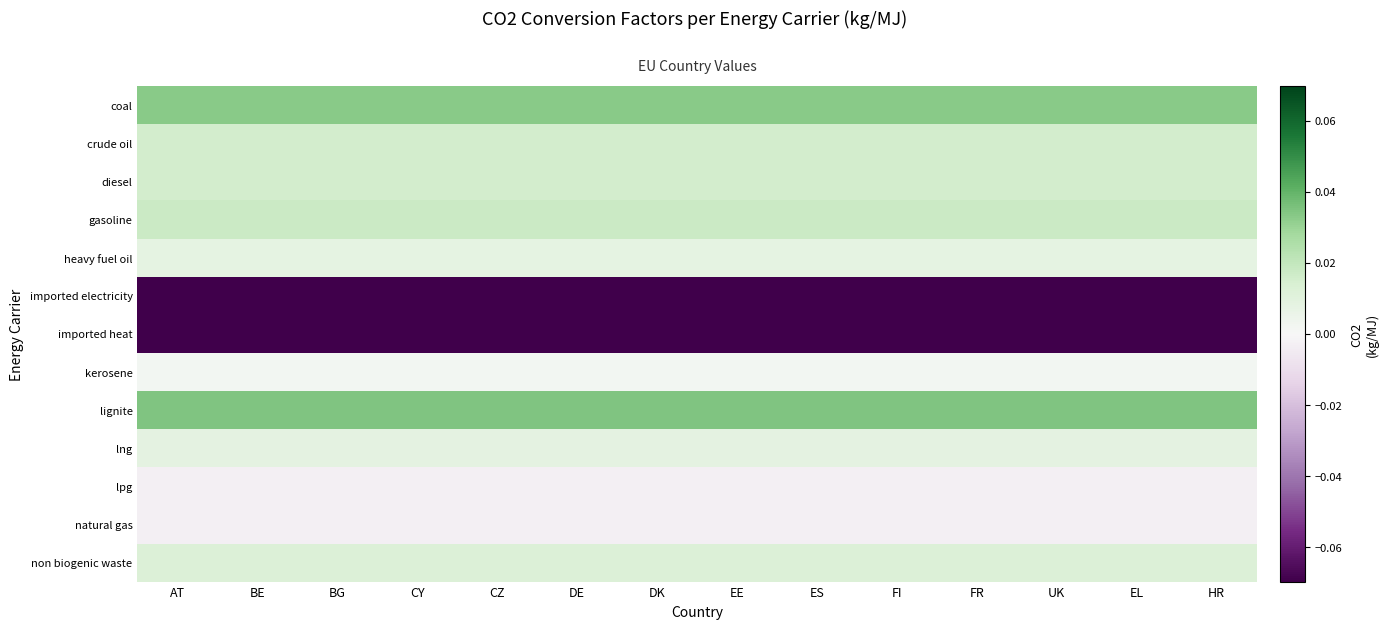

At which category does the chart reach its peak across all series?

AT